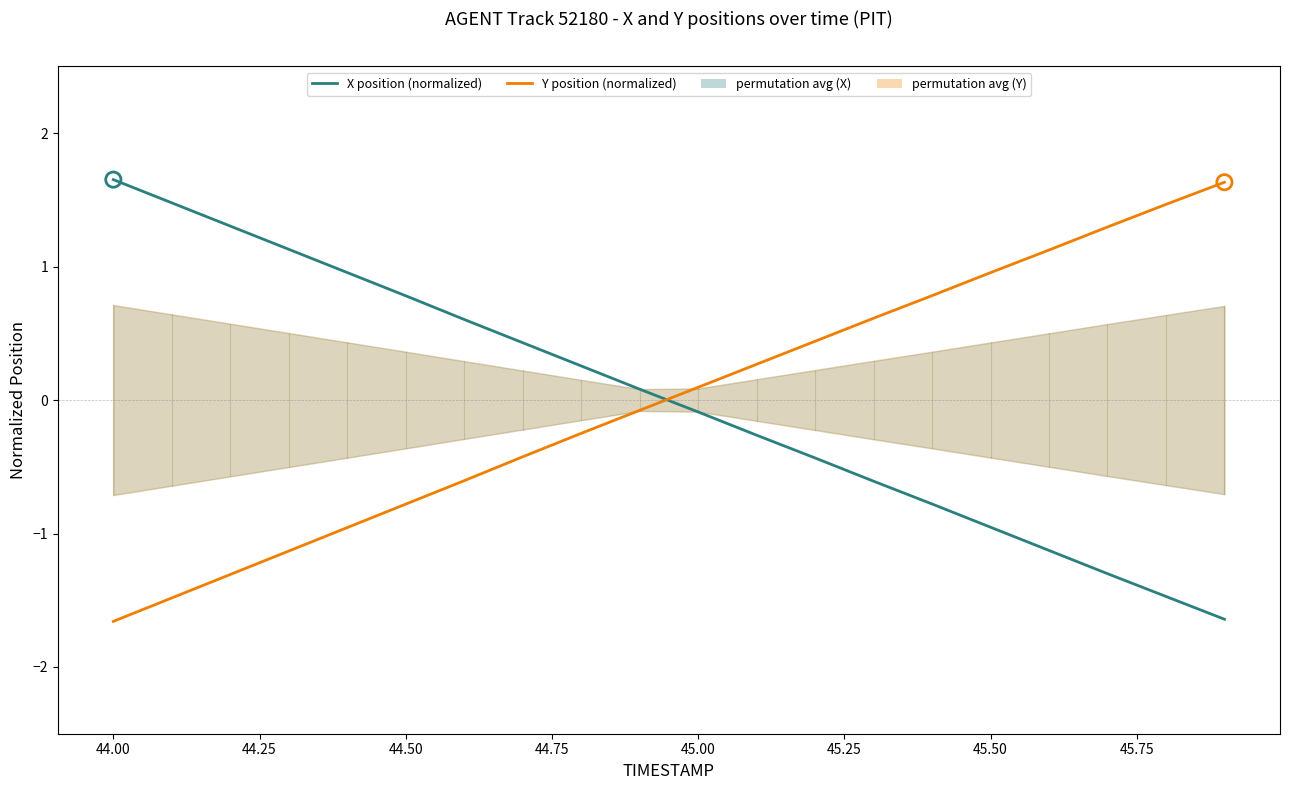

Which series reaches the maximum Y coordinate?

X position (normalized)